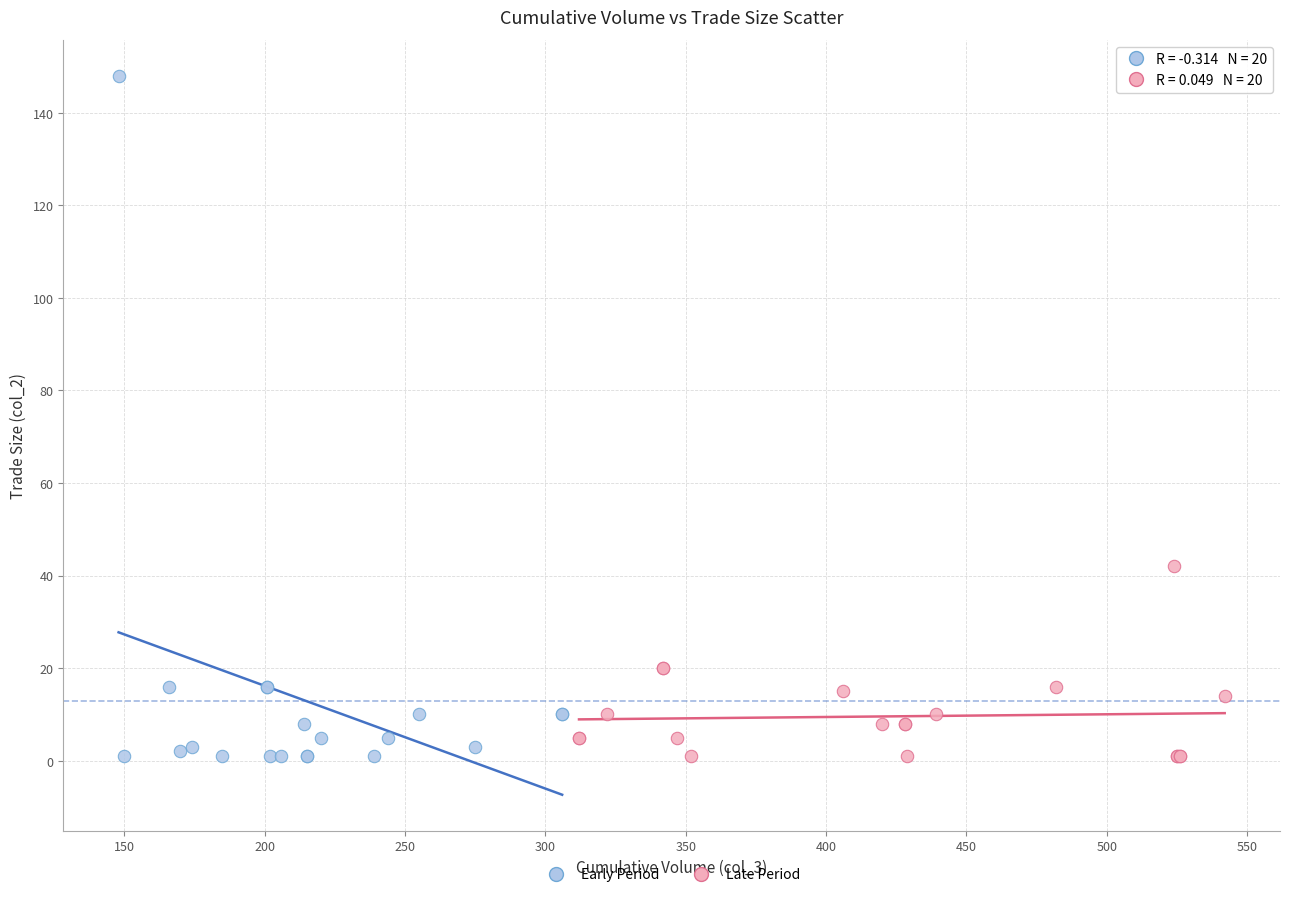

Which series has the widest spread of Y values?

Early Period